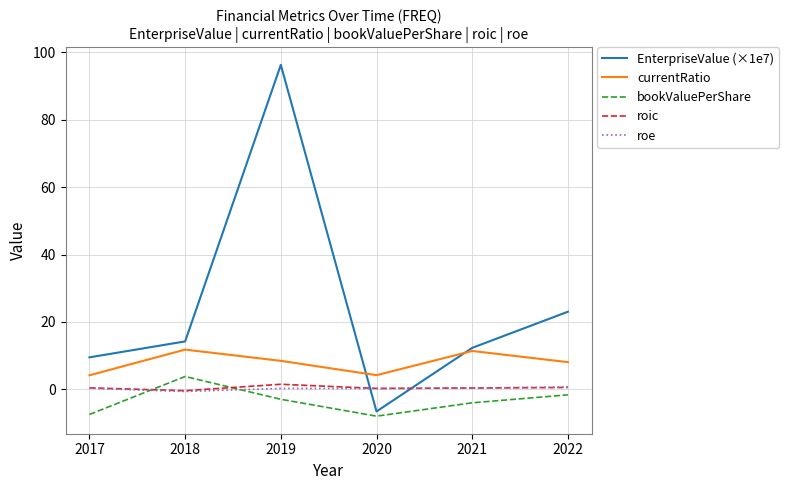

Is it true that EnterpriseValue (×1e7) equals 17.5 at 2021?

False